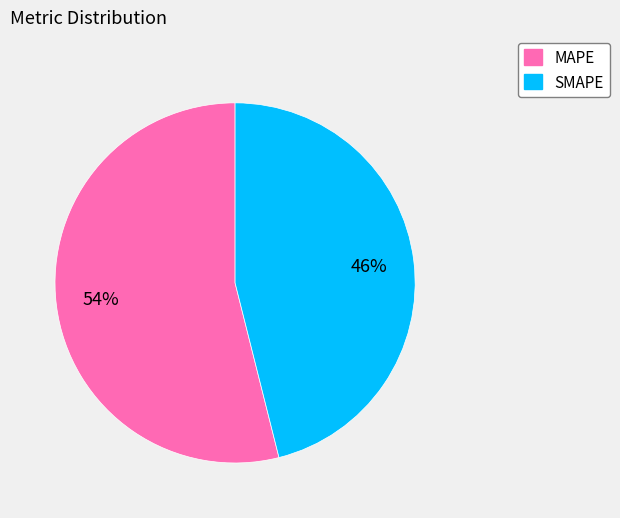

Which slice is the largest?

MAPE